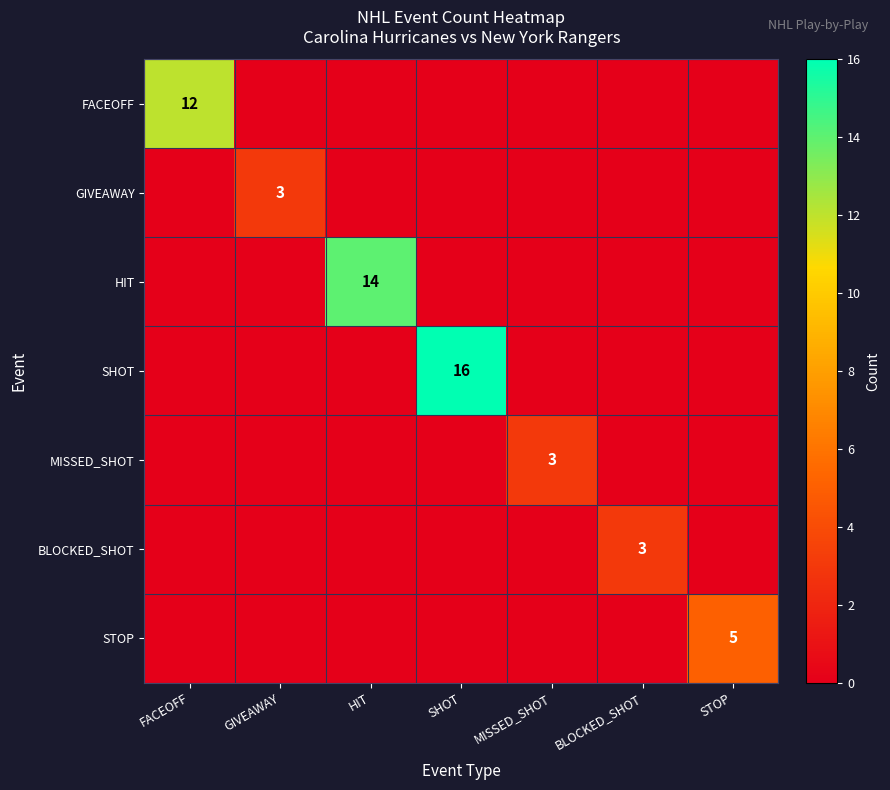

The FACEOFF series shows 12 at FACEOFF. True or false?

True